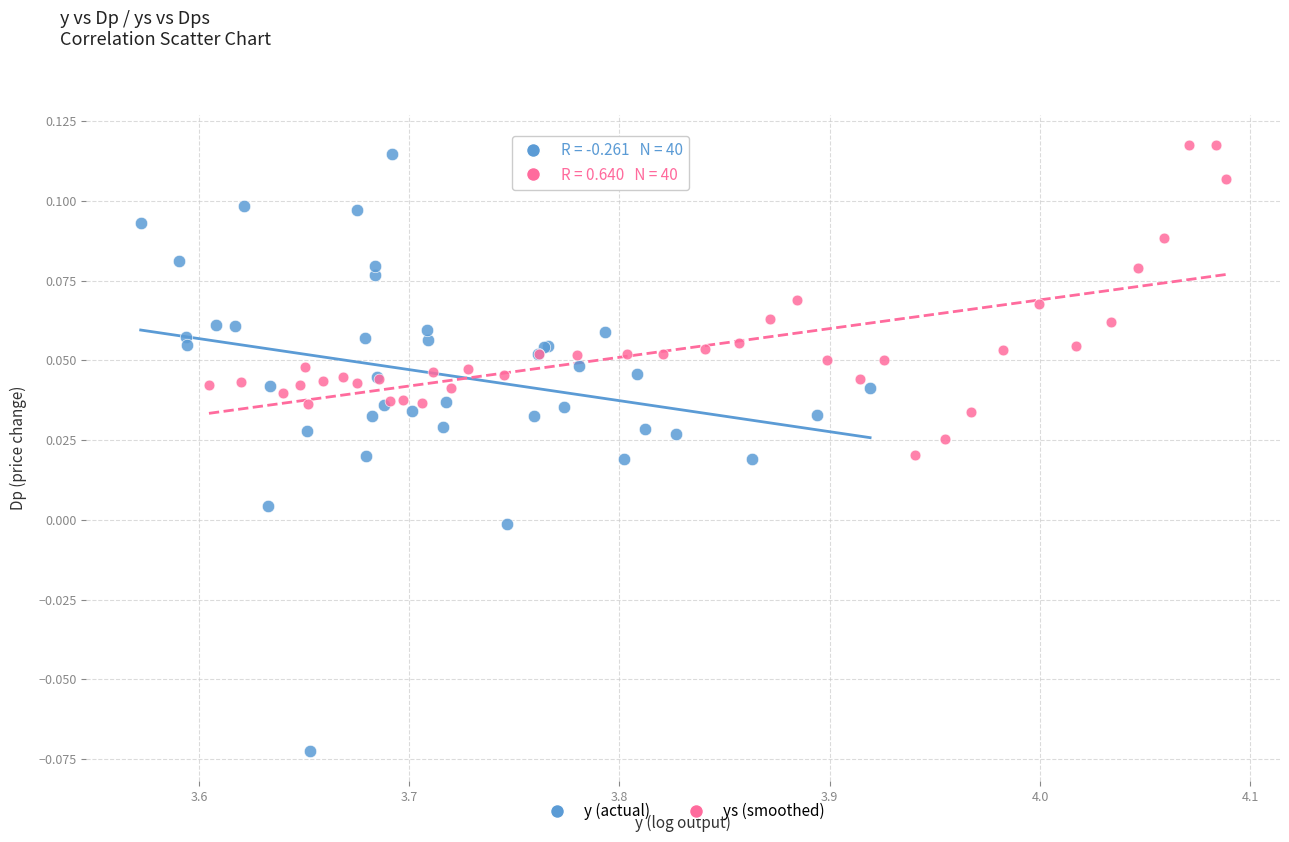

What are all the series names shown in the legend?

y (actual), ys (smoothed)